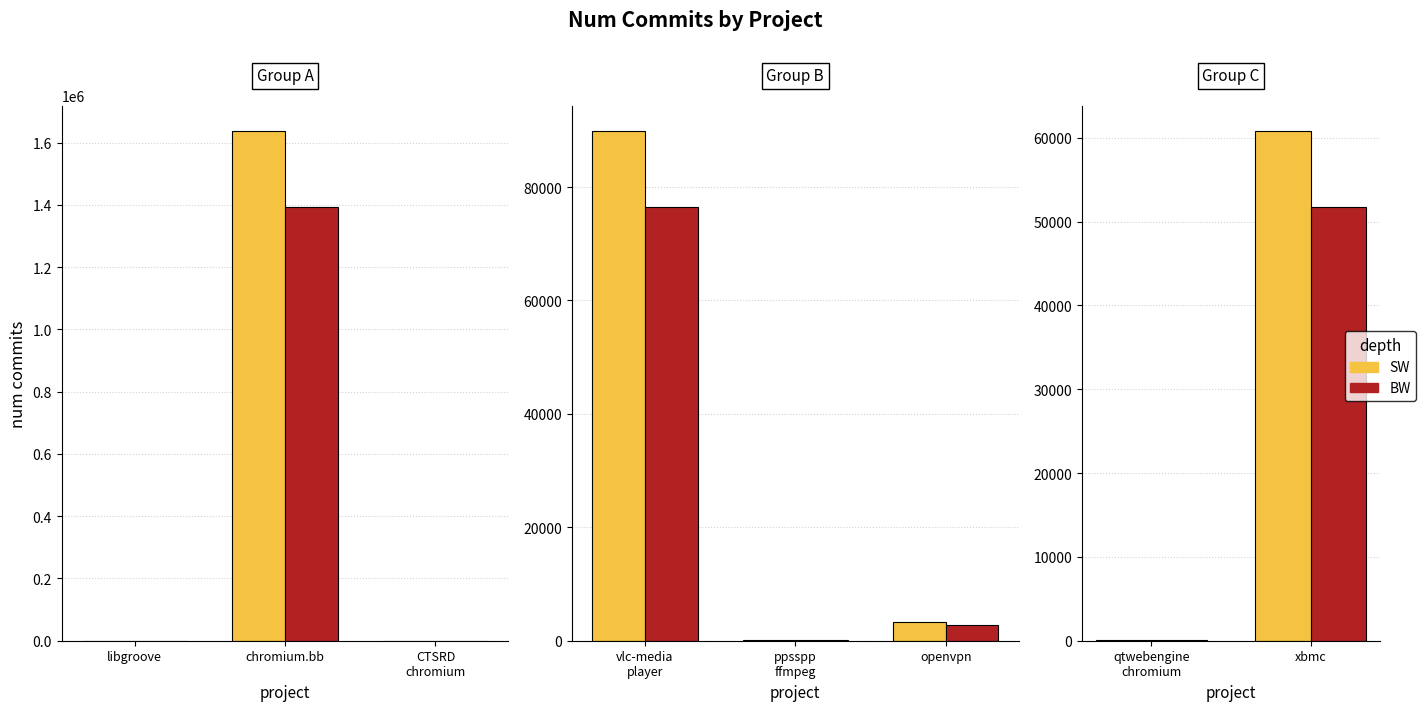

At which category does the chart reach its minimum across all series?

qtwebengine chromium